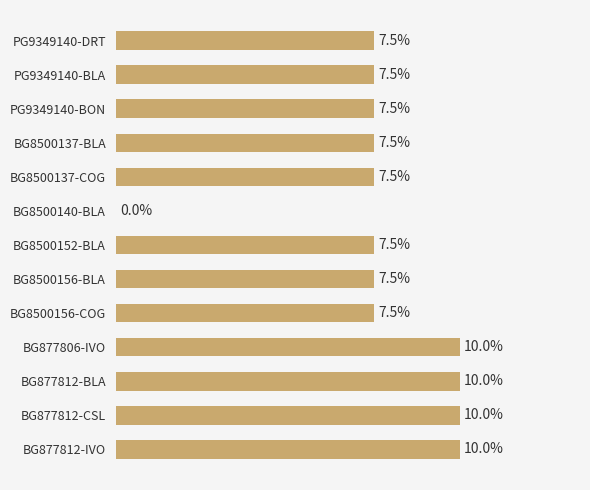

Are the bars horizontal?

Yes